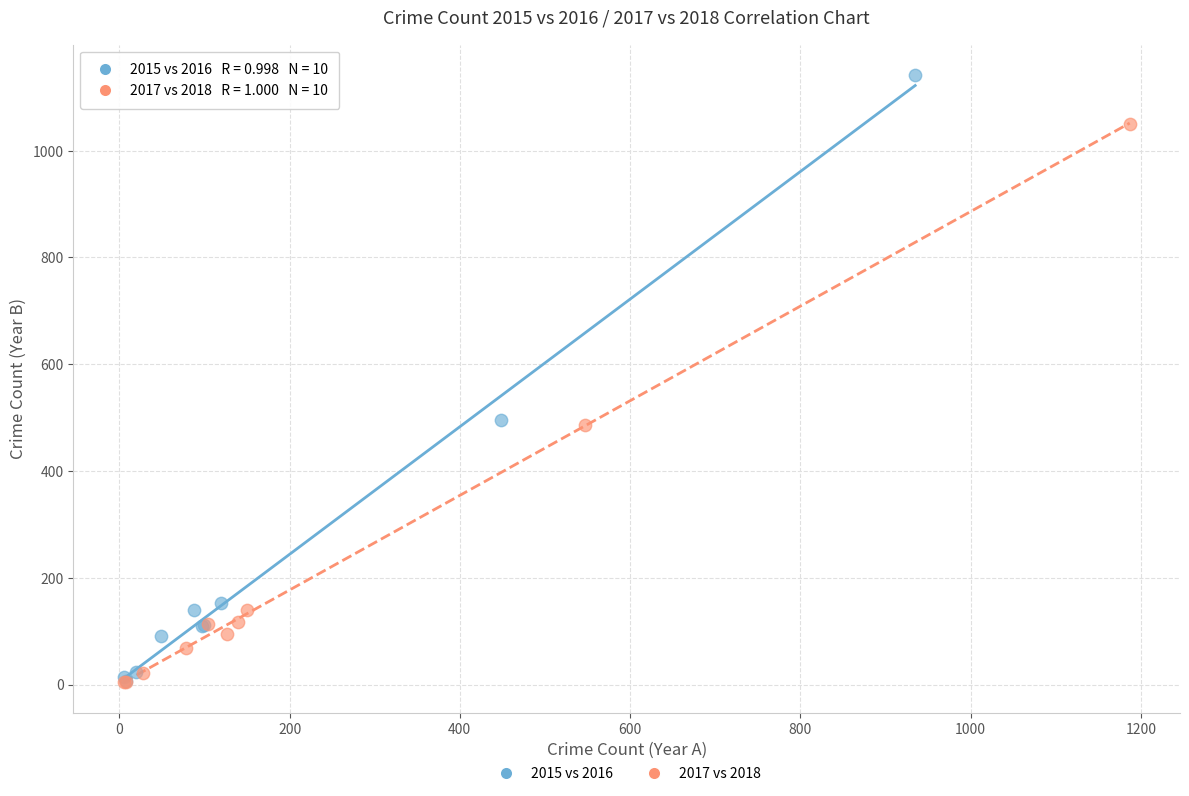

Which series has the largest Y range (max minus min)?

2015 vs 2016